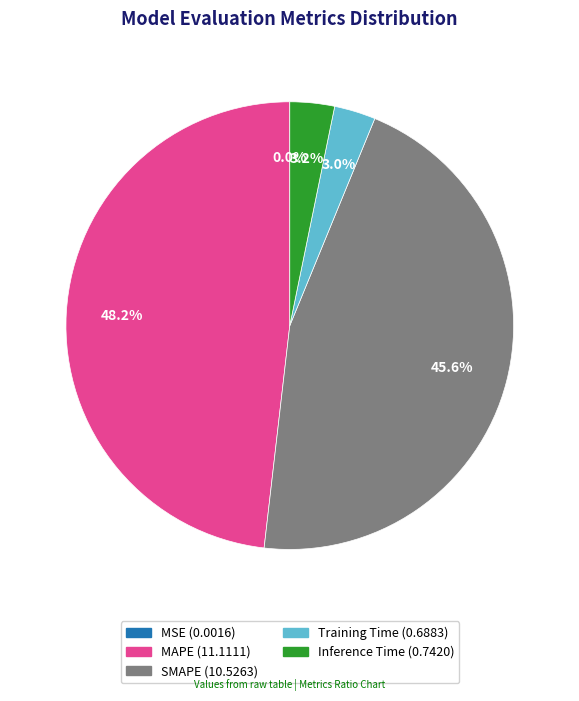

To the nearest percent, what percentage of the pie is MAPE?

48%